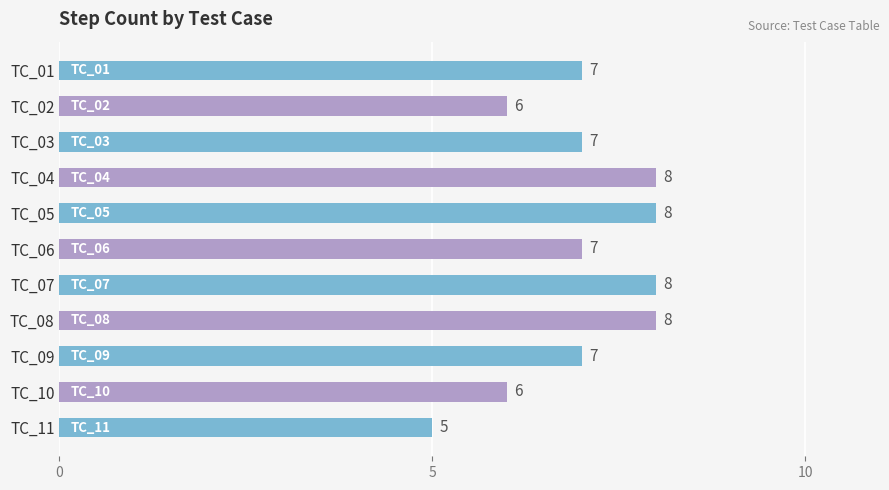

At which category does the chart reach its minimum across all series?

TC_11